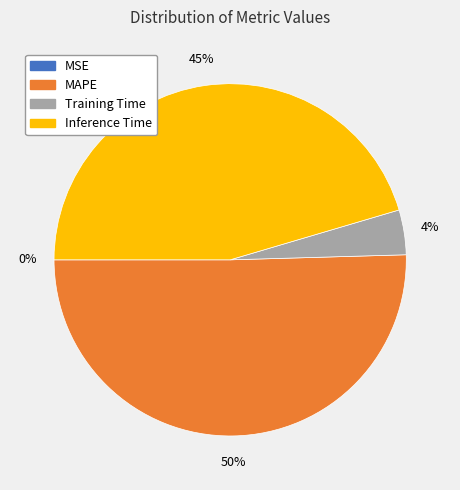

True or false: Training Time accounts for 15% of the total.

False